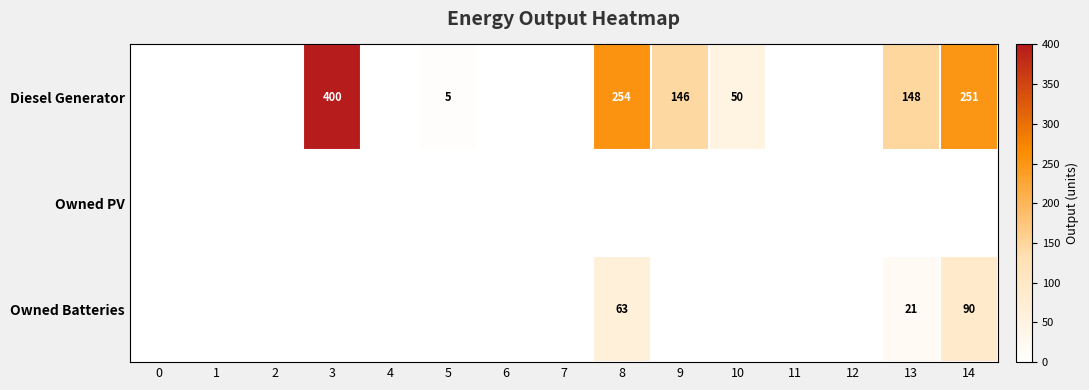

At how many categories does at least one series exceed 202?

3